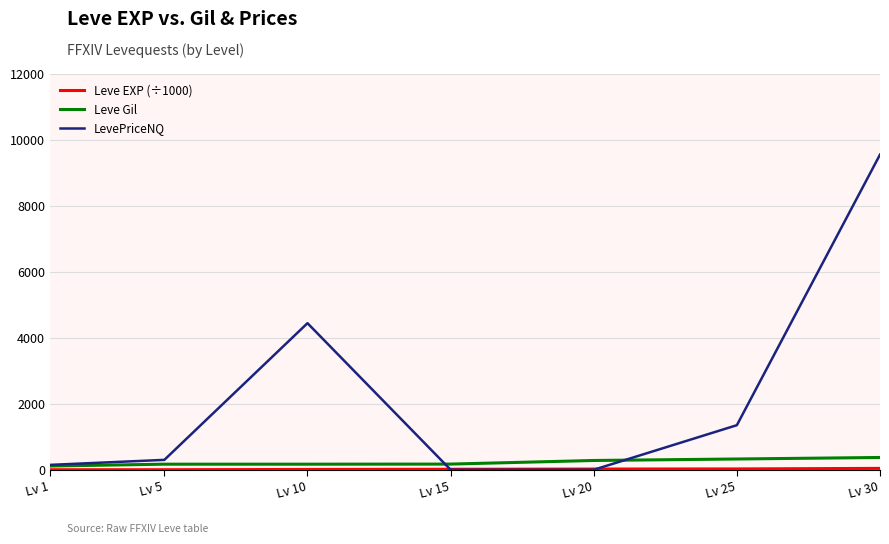

What is the difference between the maximum and second lowest values in the LevePriceNQ series?

9543.6